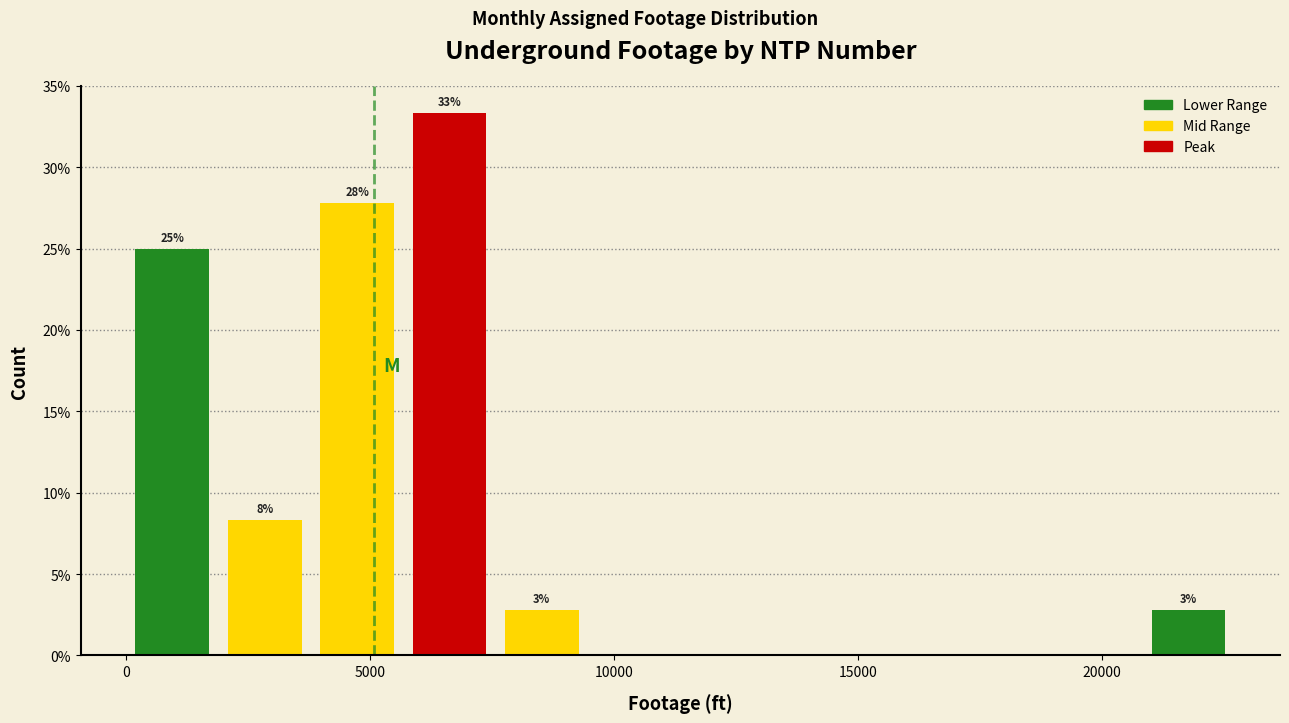

Read against the x-axis, roughly where is the centre of the tallest bar?

6500